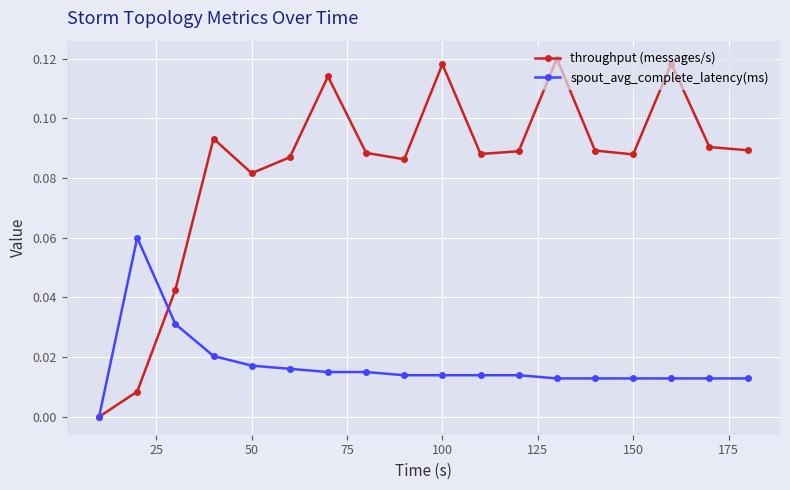

What are all the series names shown in the legend?

throughput (messages/s), spout_avg_complete_latency(ms)